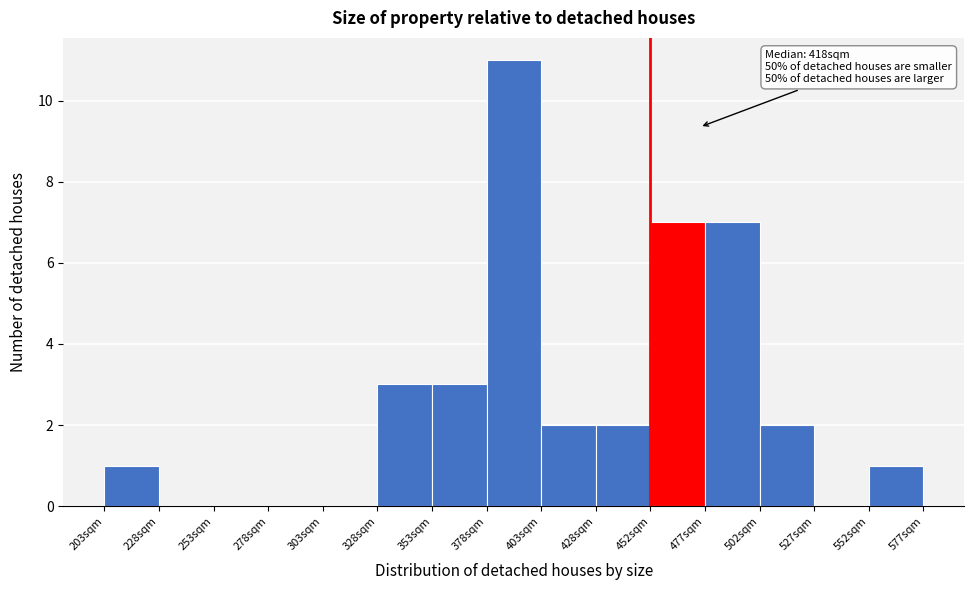

Over which range of the x-axis is the bar tallest?

380 to 405